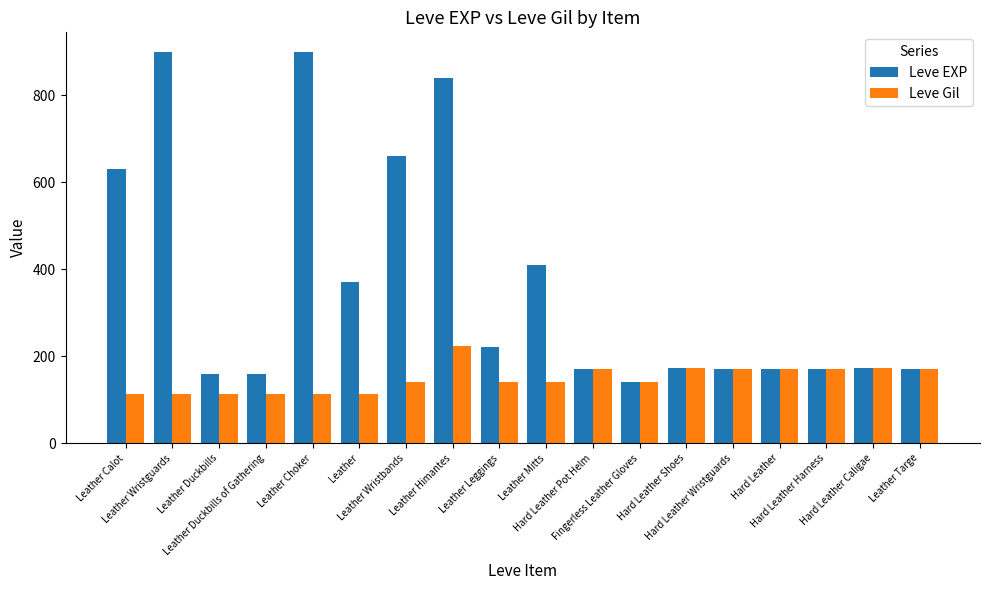

What is the minimum value for Leve EXP?

140